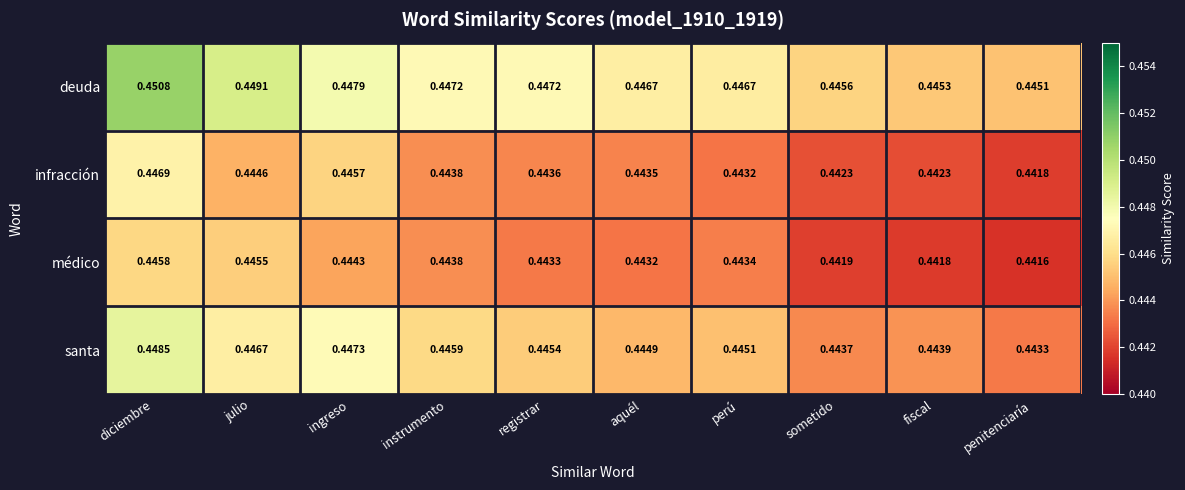

Where is deuda nearest to the value 0?

penitenciaría